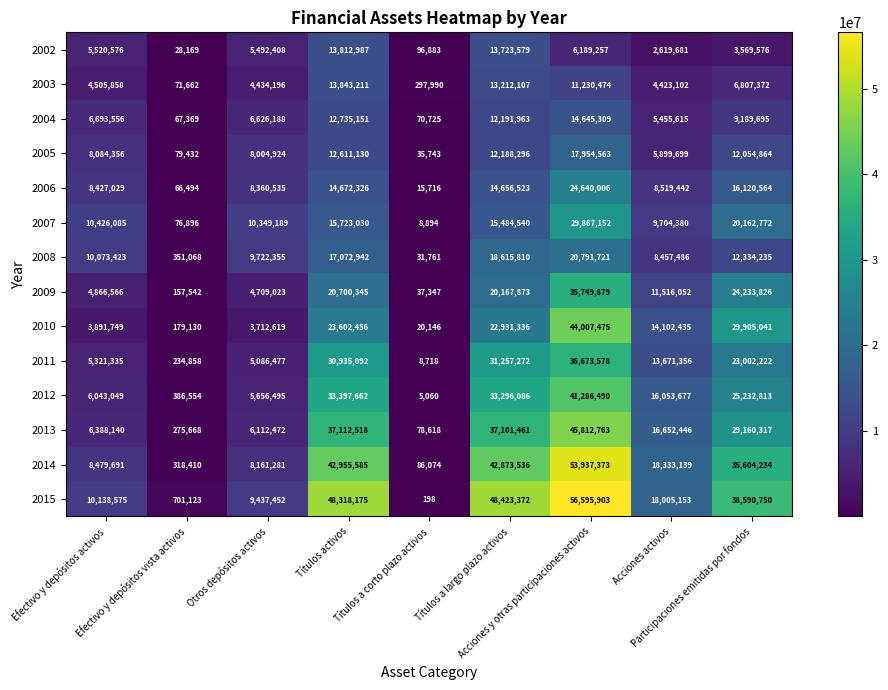

Which series changed the most between Efectivo y depósitos vista activos and Títulos a corto plazo activos?

2015